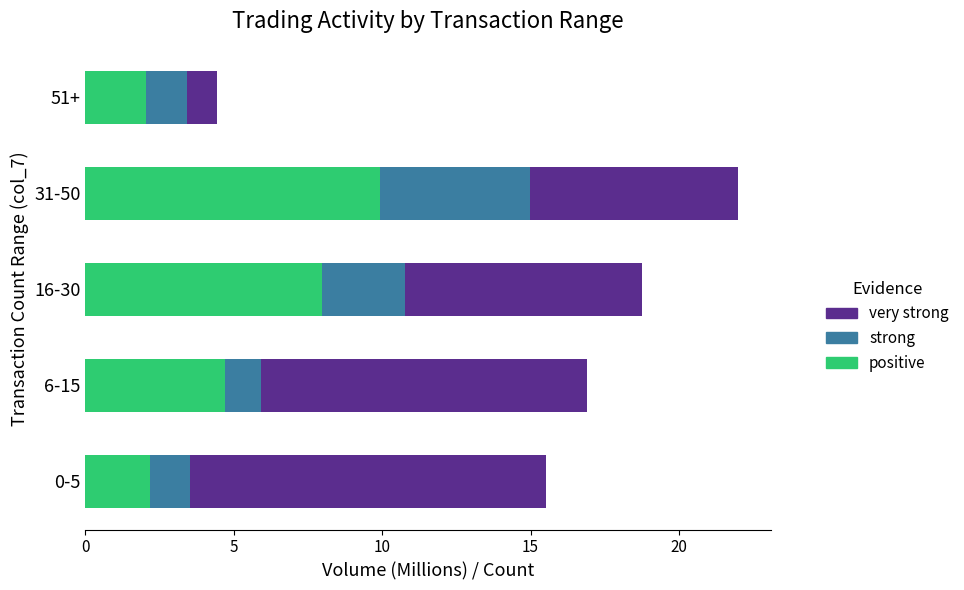

What is the total value across all series at 0-5?

15.5